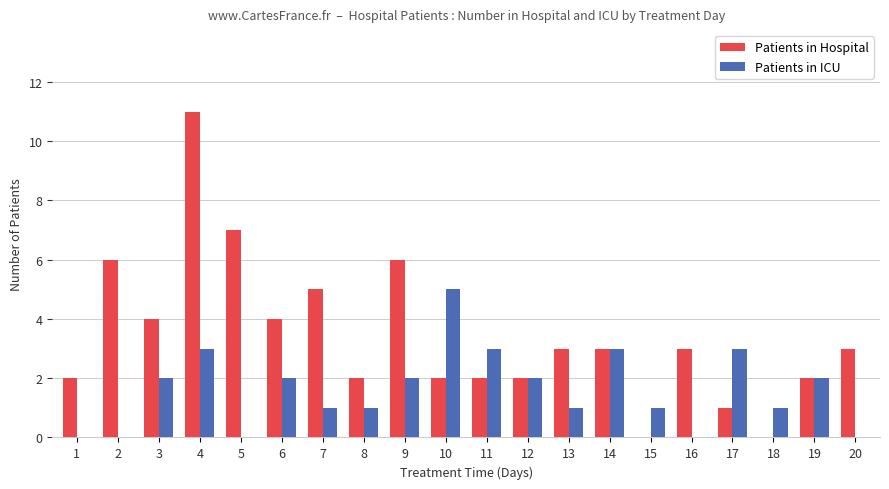

What is the spread (max minus min) of values at 4?

8